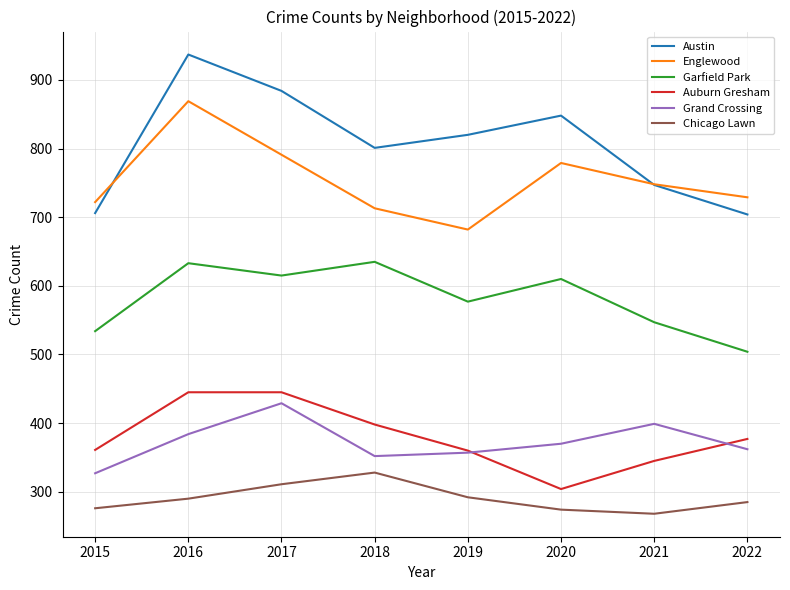

True or false: Chicago Lawn and Auburn Gresham intersect in this chart.

False